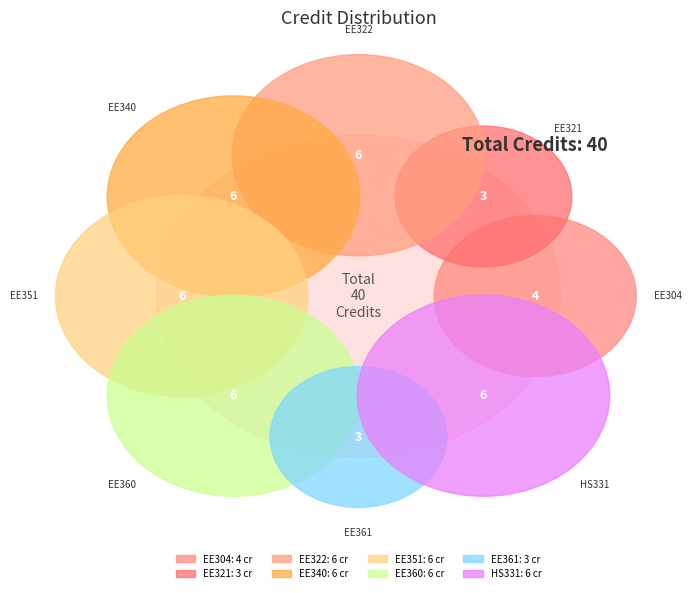

How many segments does this pie chart have?

8